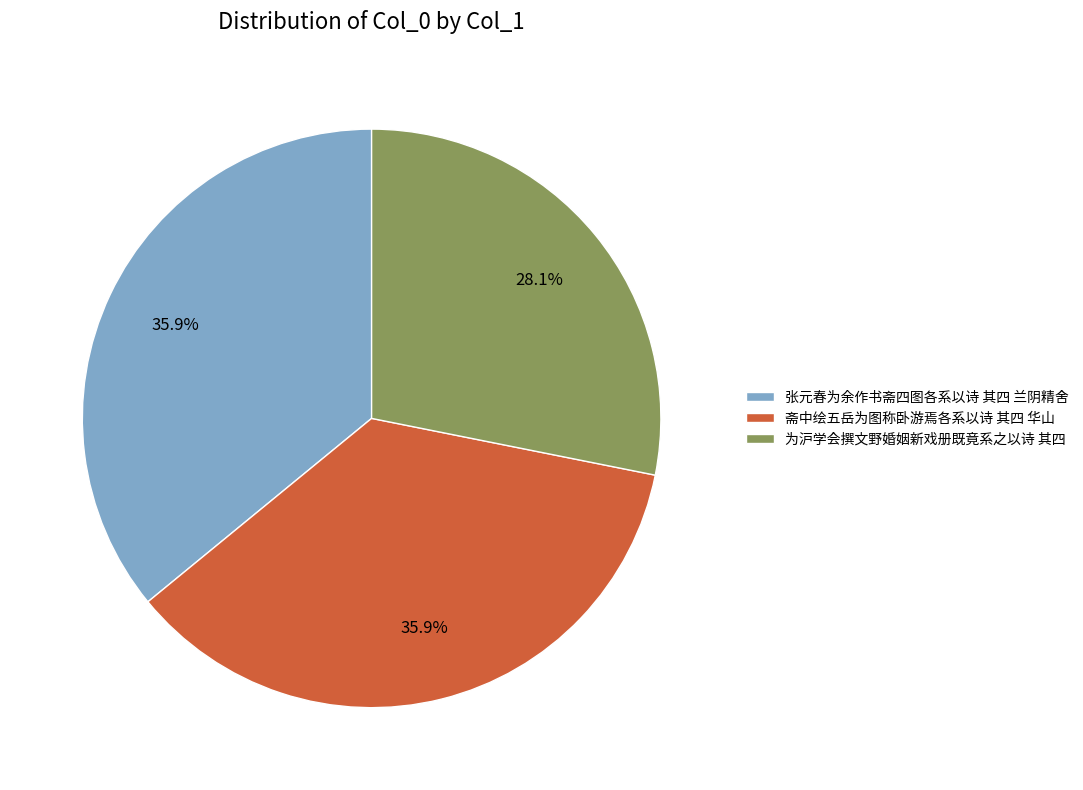

Which has a higher value, 为沪学会撰文野婚姻新戏册既竟系之以诗 其四 or 张元春为余作书斋四图各系以诗 其四 兰阴精舍?

张元春为余作书斋四图各系以诗 其四 兰阴精舍